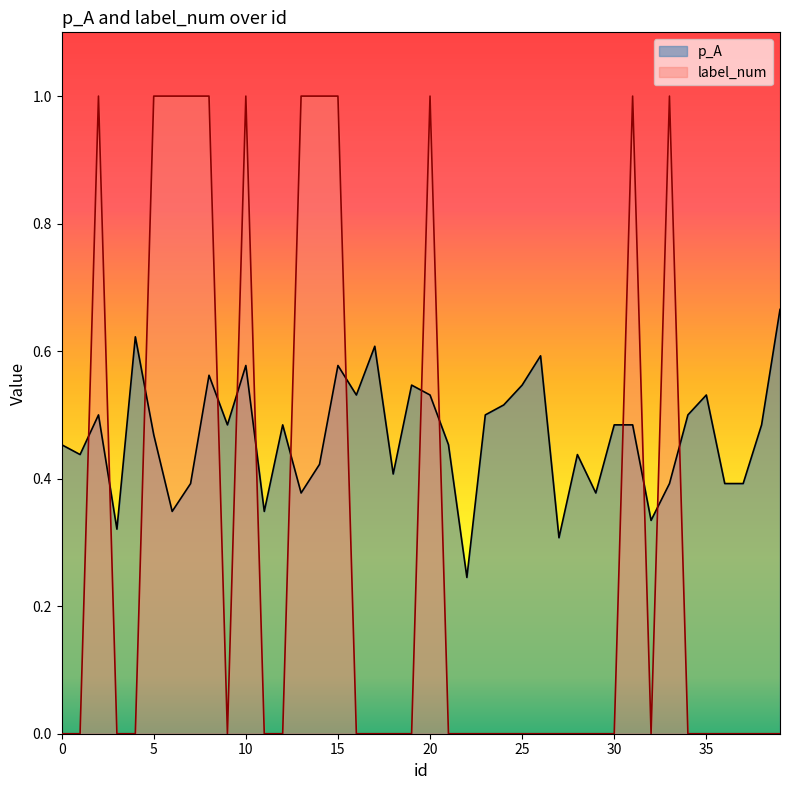

List the series in order of their peak value, lowest first.

p_A, label_num